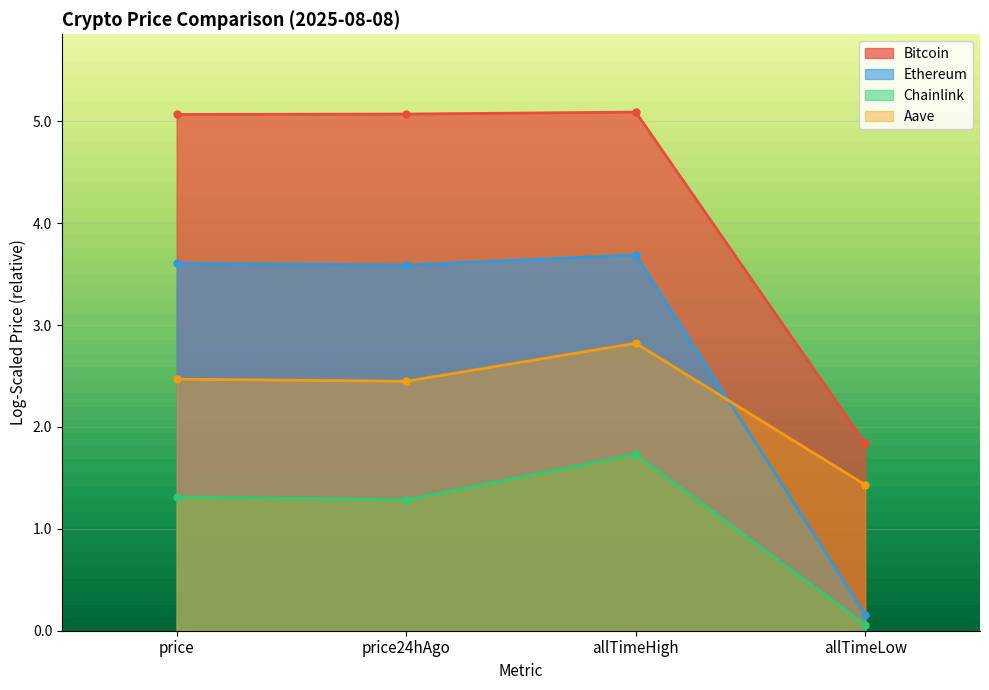

Between price and price24hAgo, which series saw the biggest shift?

Ethereum